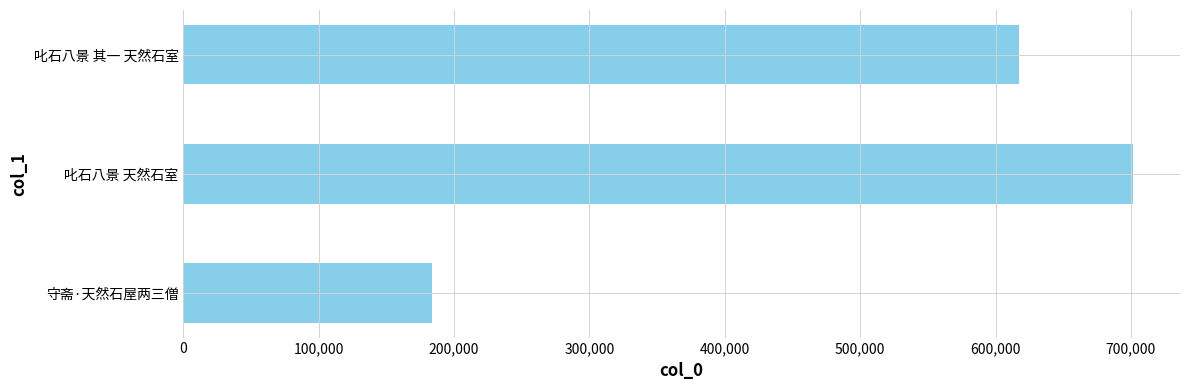

What is the minimum value shown in the chart?

183575